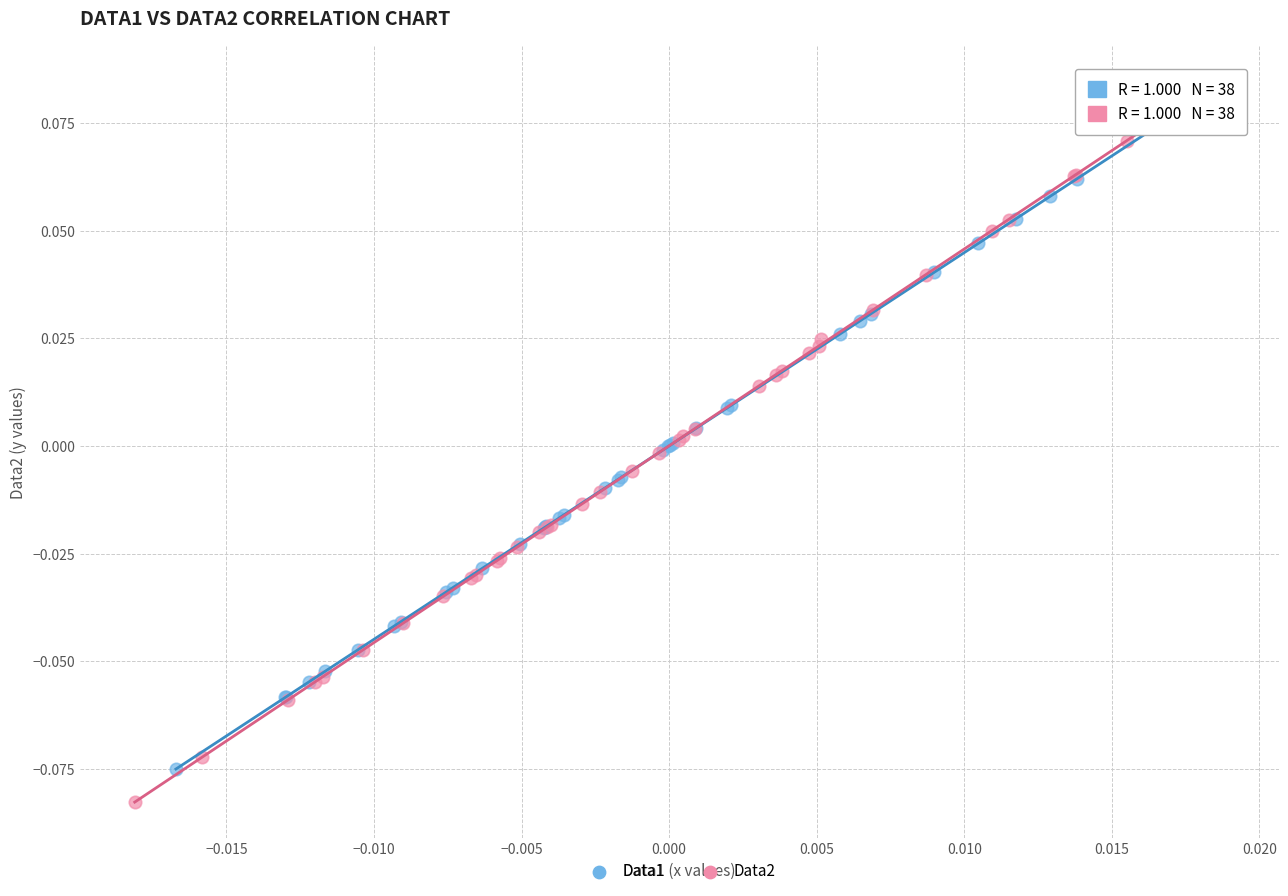

Which series reaches the minimum Y coordinate?

Data2